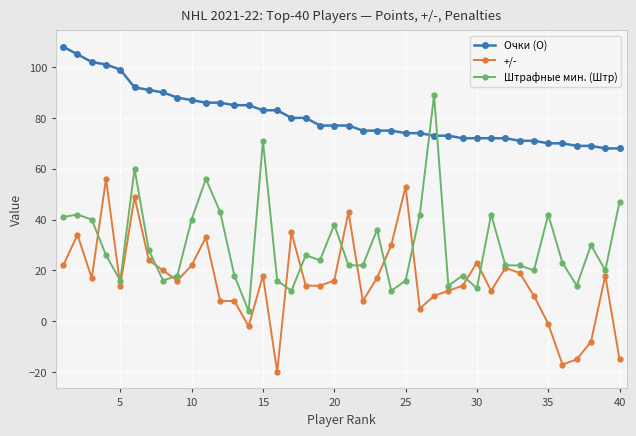

True or false: +/- and Очки (О) intersect in this chart.

False